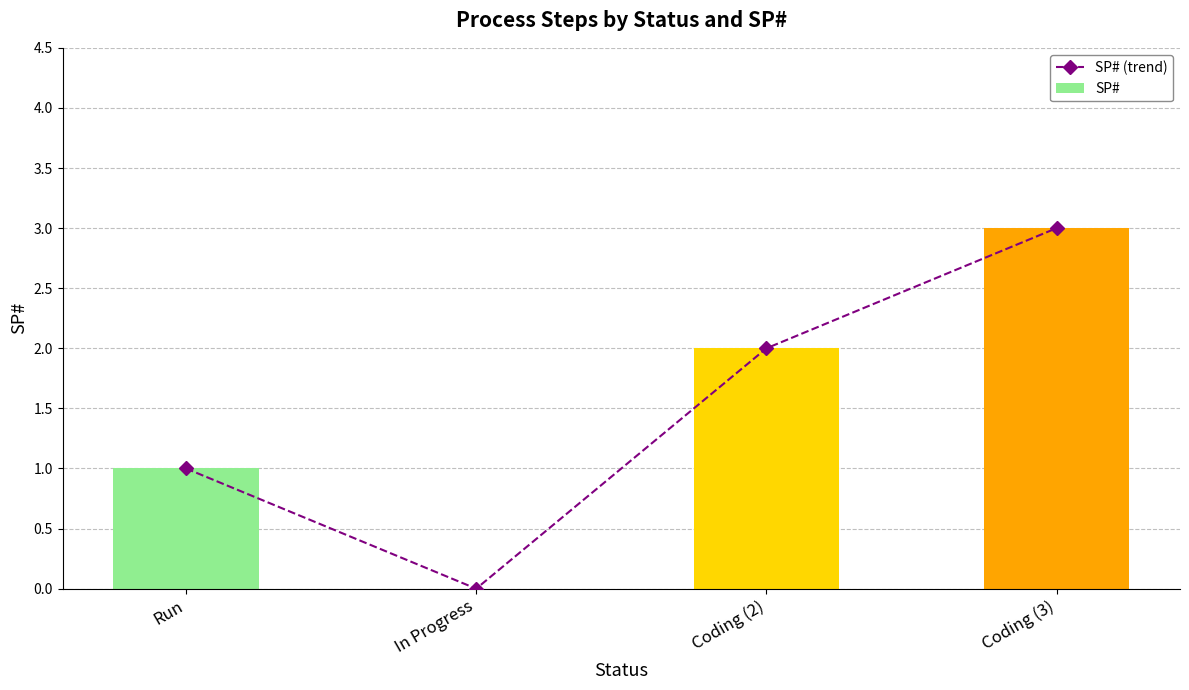

What is the total value across all series at Coding (2)?

4